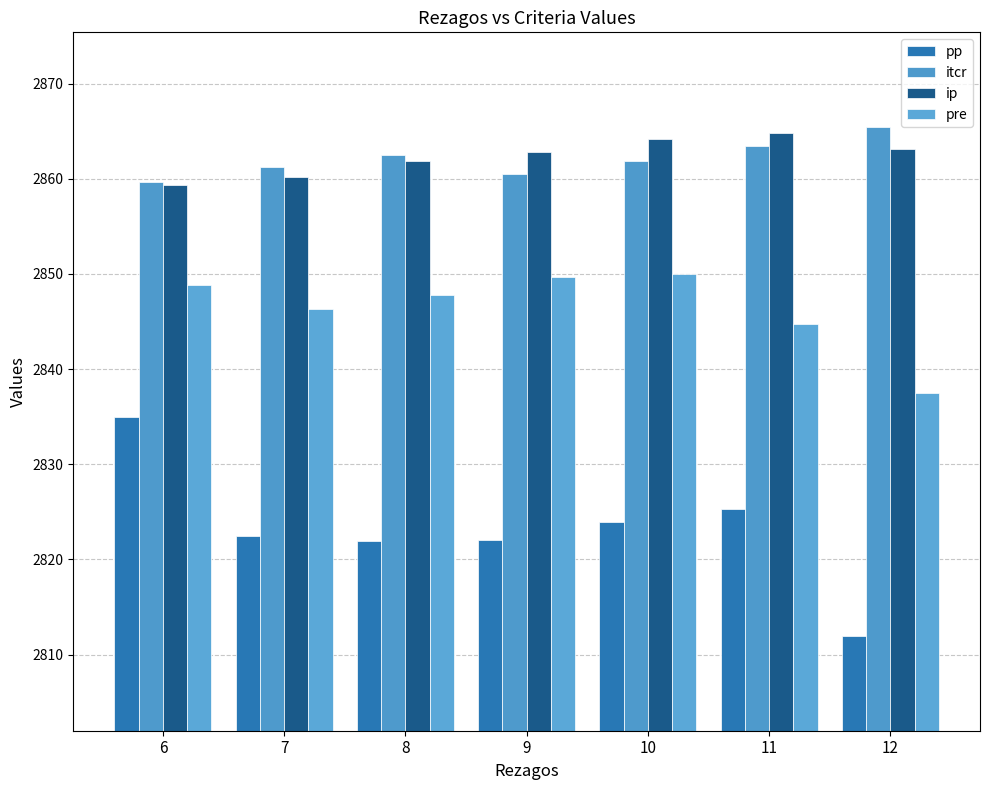

Which series changed the most between 9 and 12?

pre